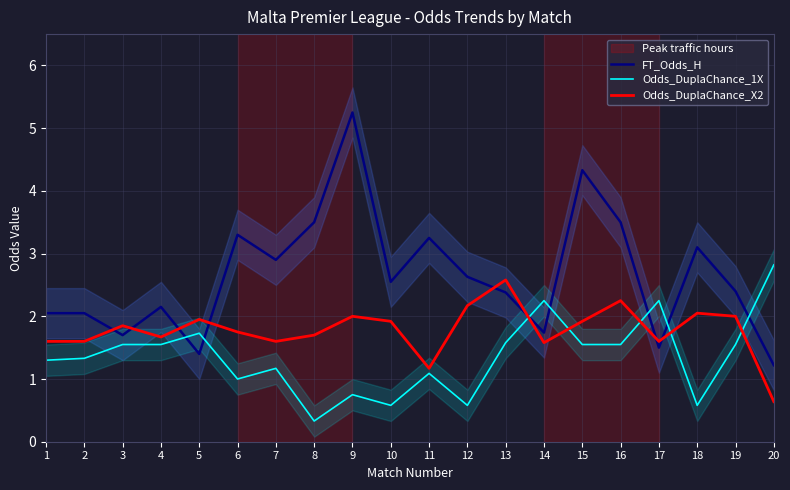

The FT_Odds_H series shows 1.4 at 5. True or false?

True